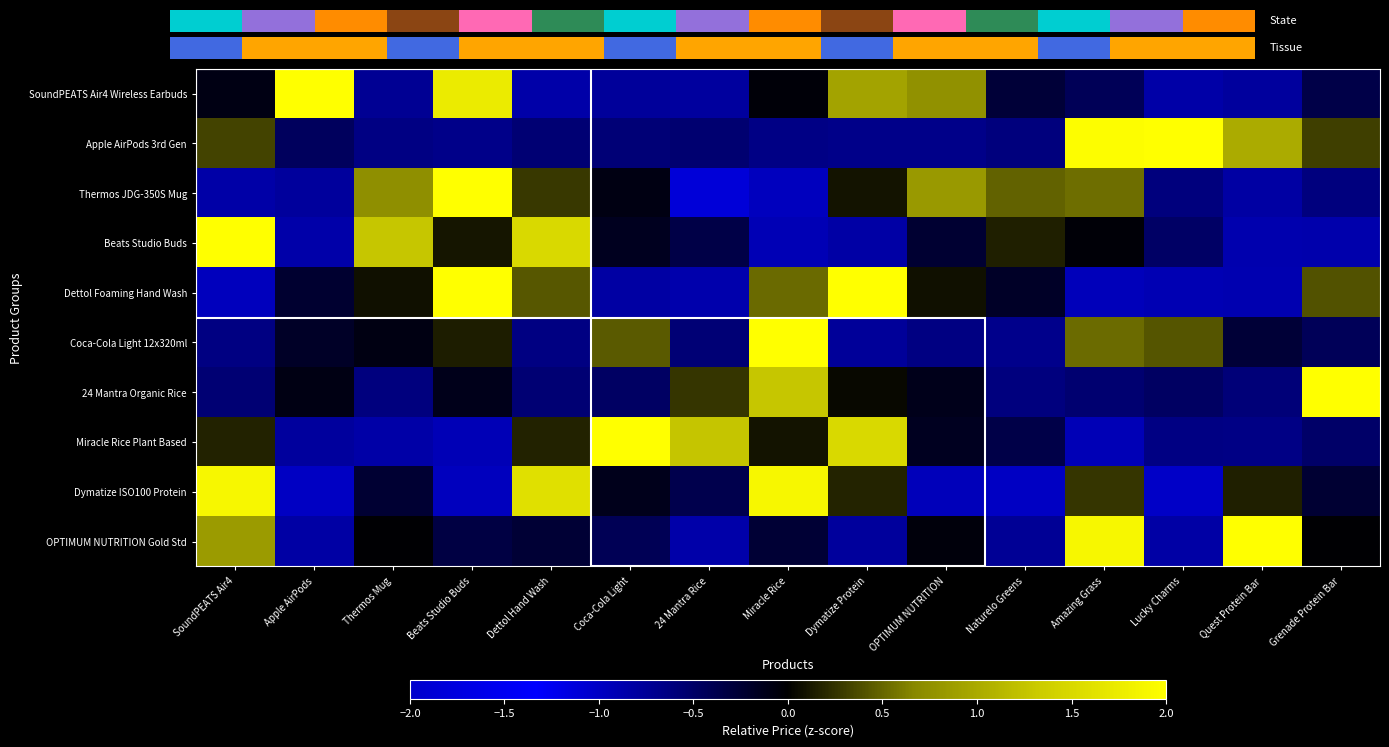

Is the value of Dymatize ISO100 Protein at Thermos Mug greater than the value of Thermos JDG-350S Mug at Miracle Rice?

Yes